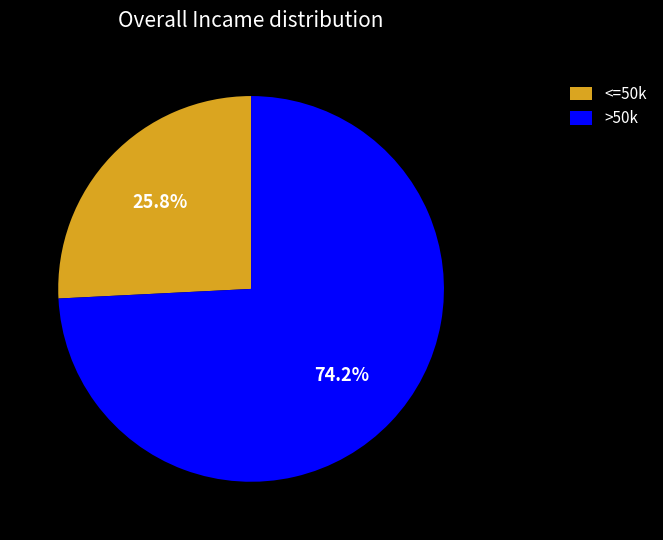

Does <=50k represent more than half of the total?

No